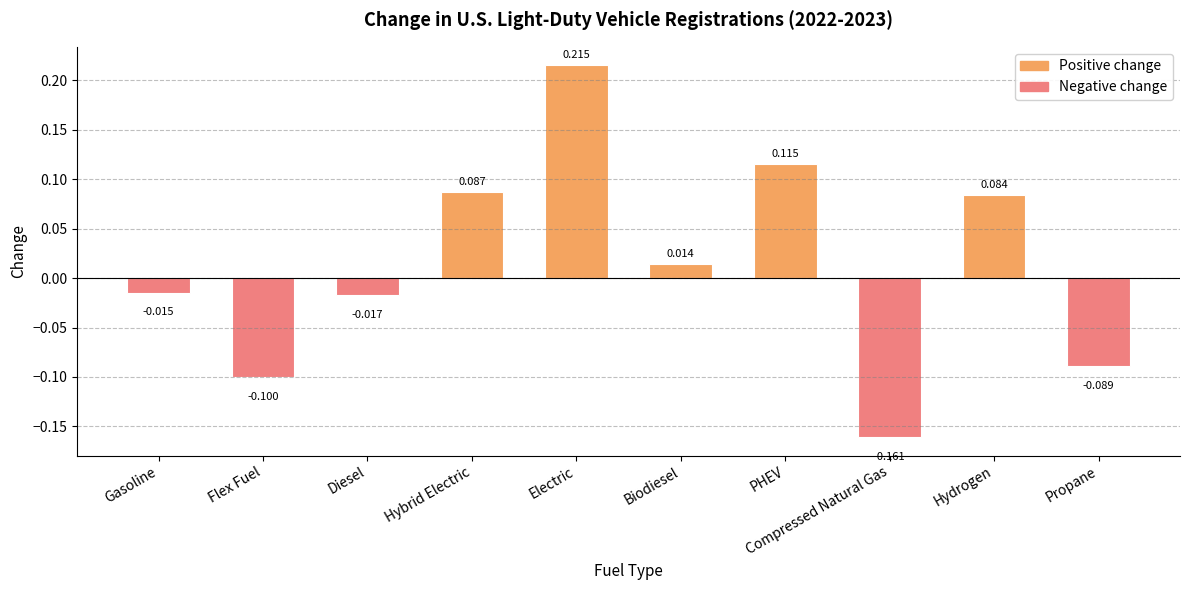

Which label corresponds to the largest value in the chart?

Electric